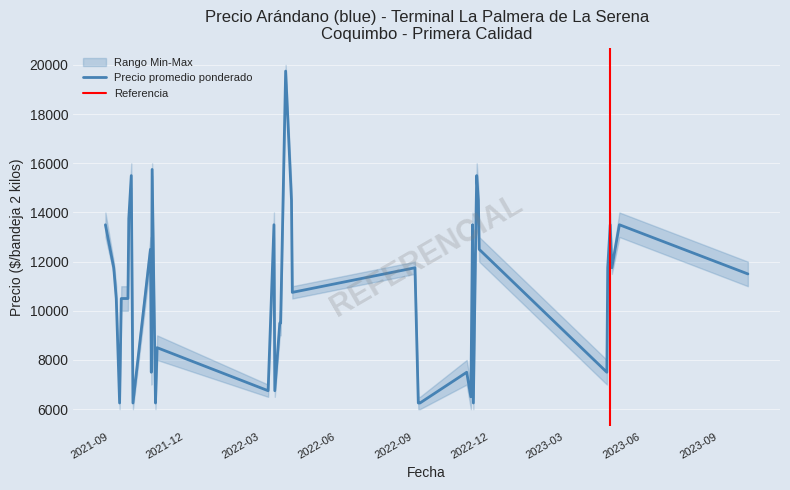

What is the highest value of the Precio promedio ponderado series?

19750